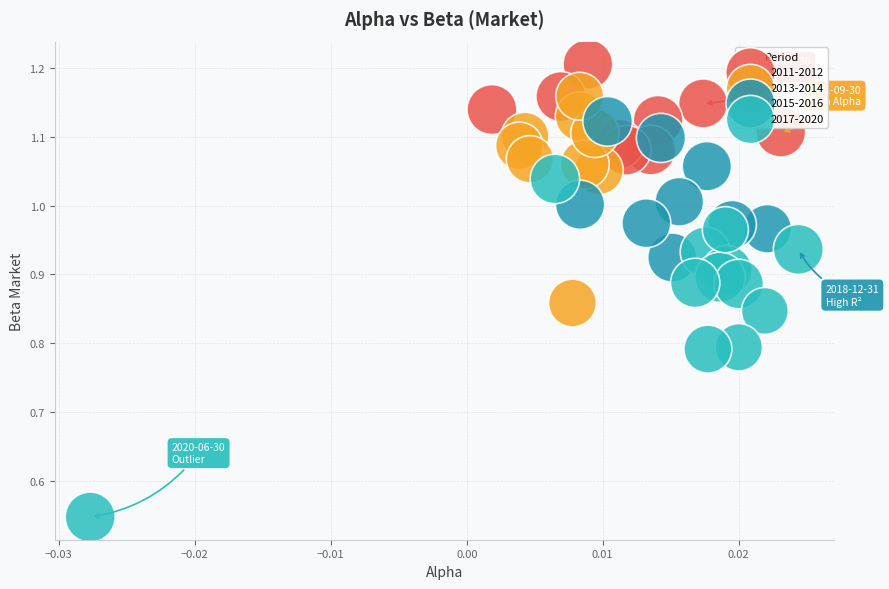

Which series contains the highest Y value?

2011-2012